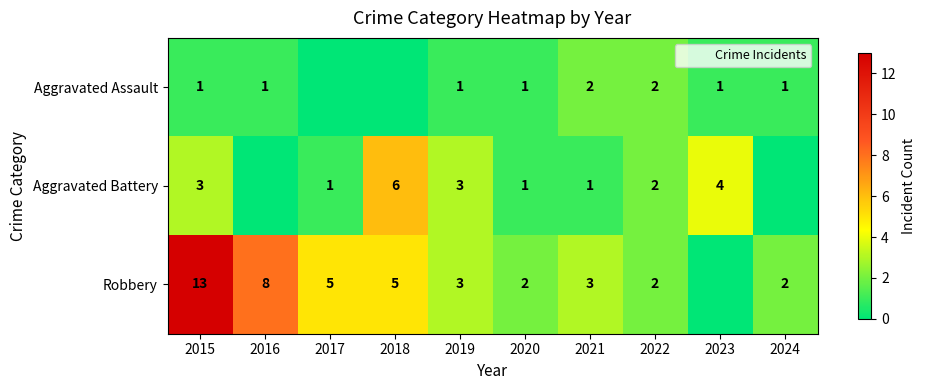

What is the maximum value for Aggravated Battery?

6